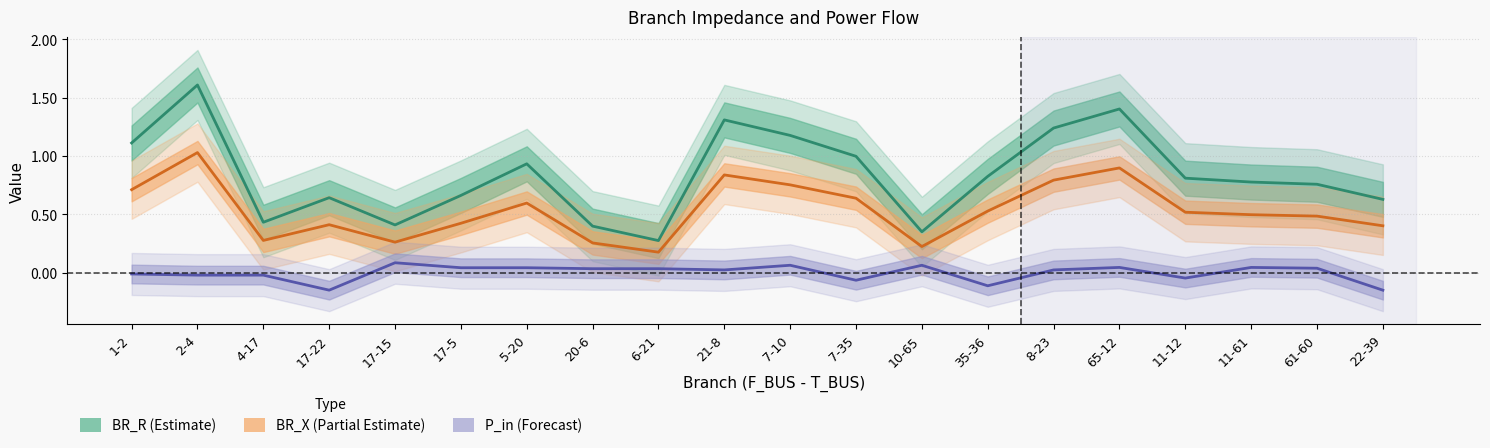

Which label corresponds to the smallest value in the chart?

22-39